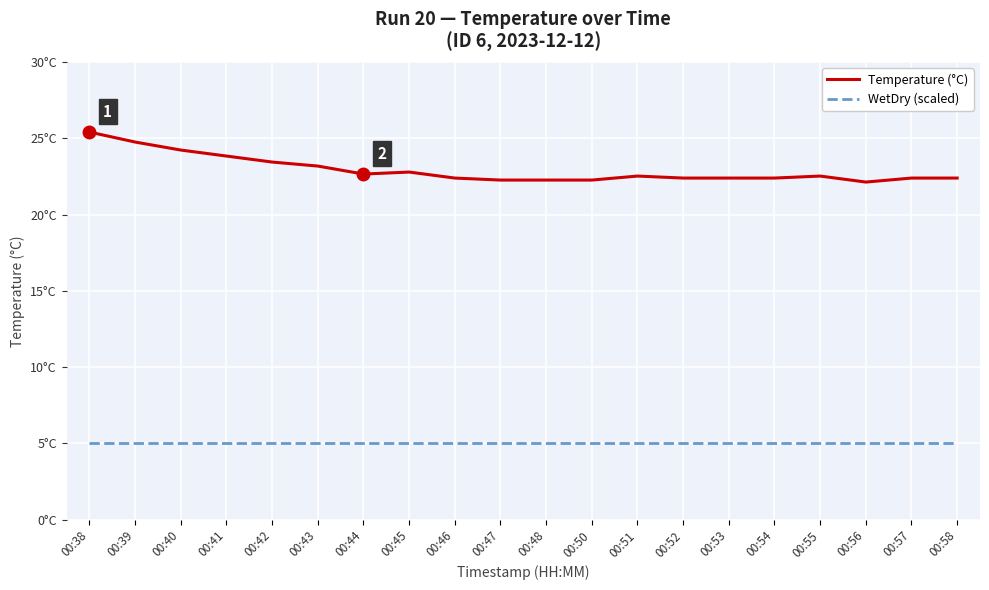

What are all the series names shown in the legend?

Temperature (°C), WetDry (scaled)